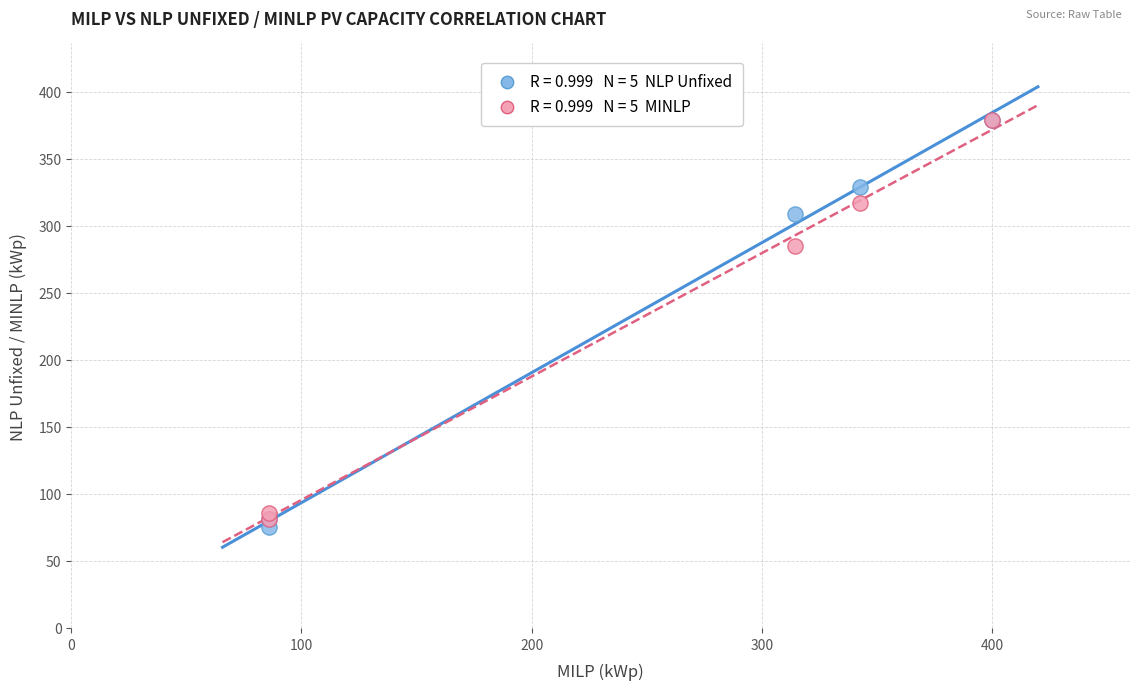

Across all series, what Y value is closest to 227?

284.9